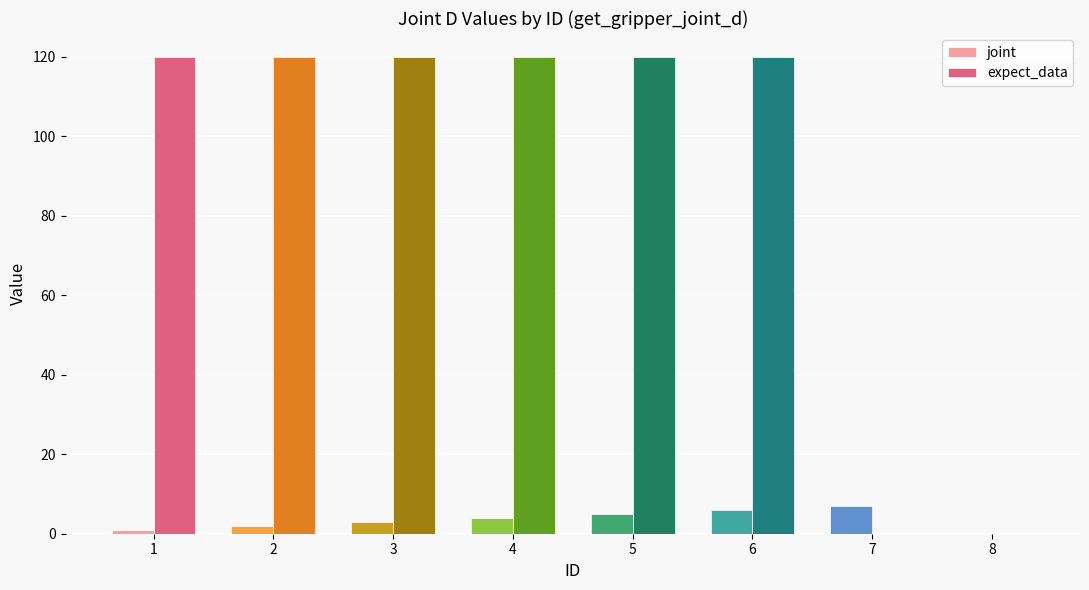

What is the maximum value shown in the chart?

120